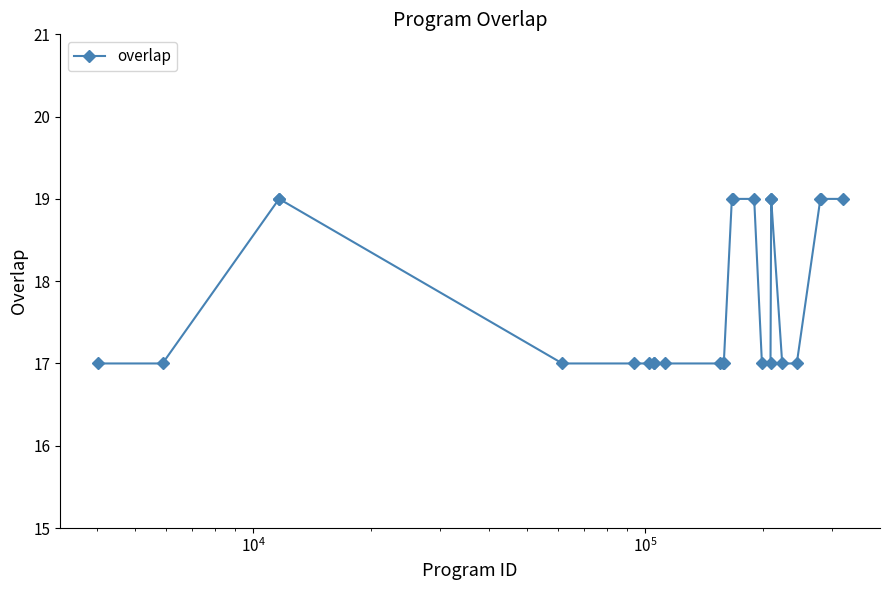

What is the average value?

18